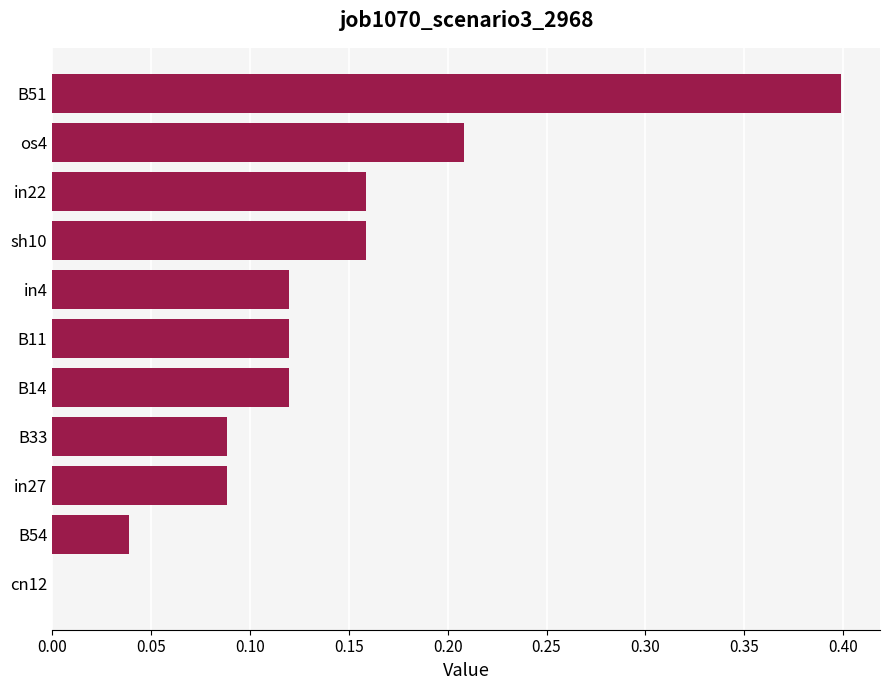

What is the sum of all values?

1.5